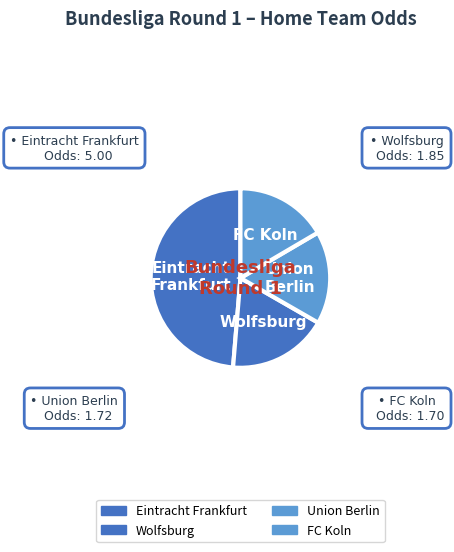

Combined, do Eintracht Frankfurt and FC Koln account for over 50%?

Yes